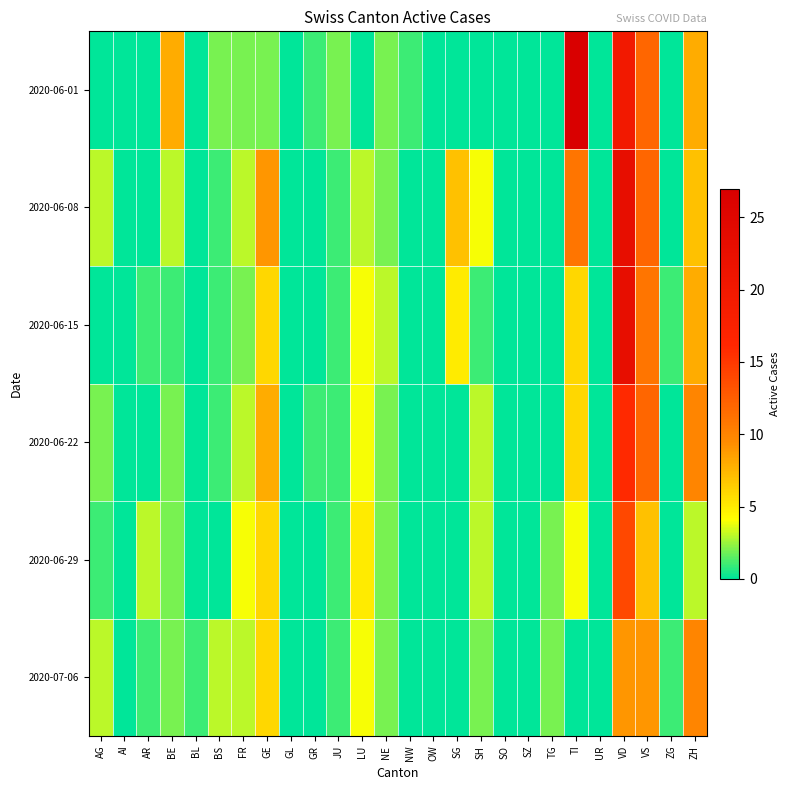

Count the number of data series in this chart.

6